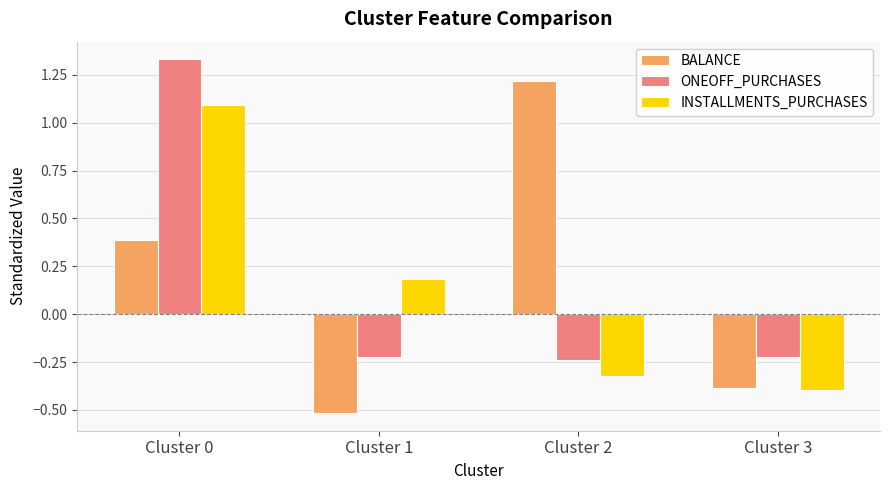

What is the spread (max minus min) of values at Cluster 3?

0.2